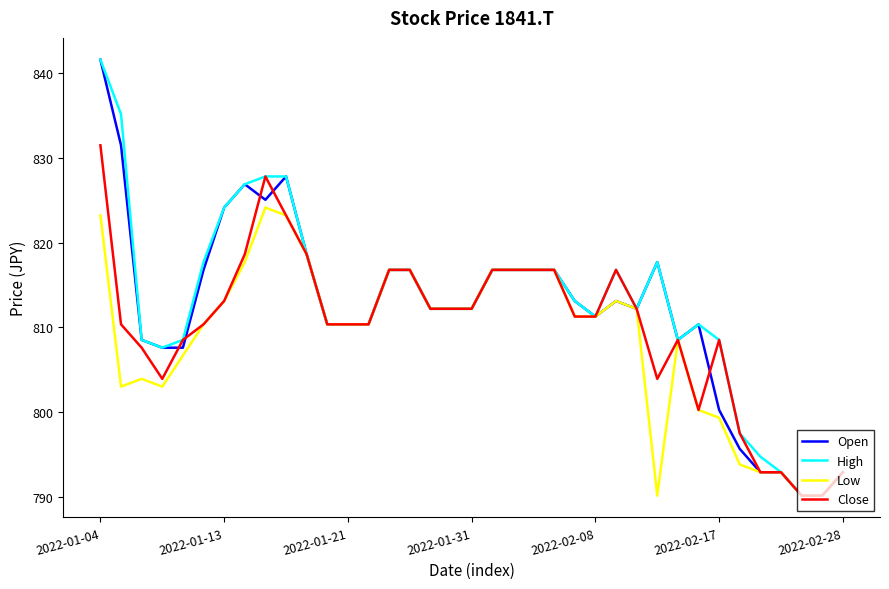

Does the chart have visible grid lines?

No